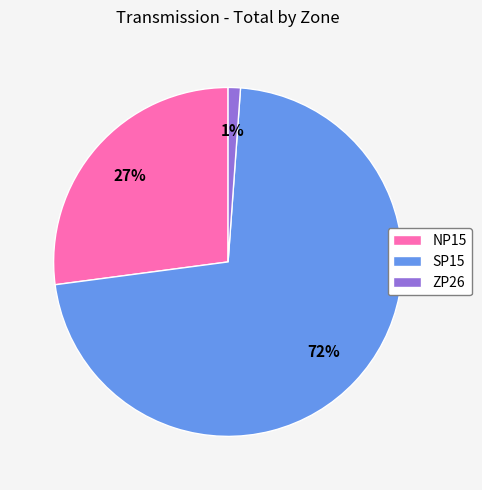

Is SP15 the majority of the pie?

Yes